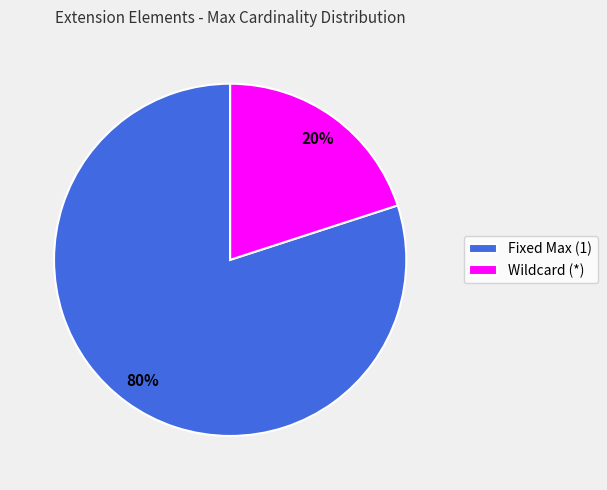

Which slice is the largest?

Fixed Max (1)